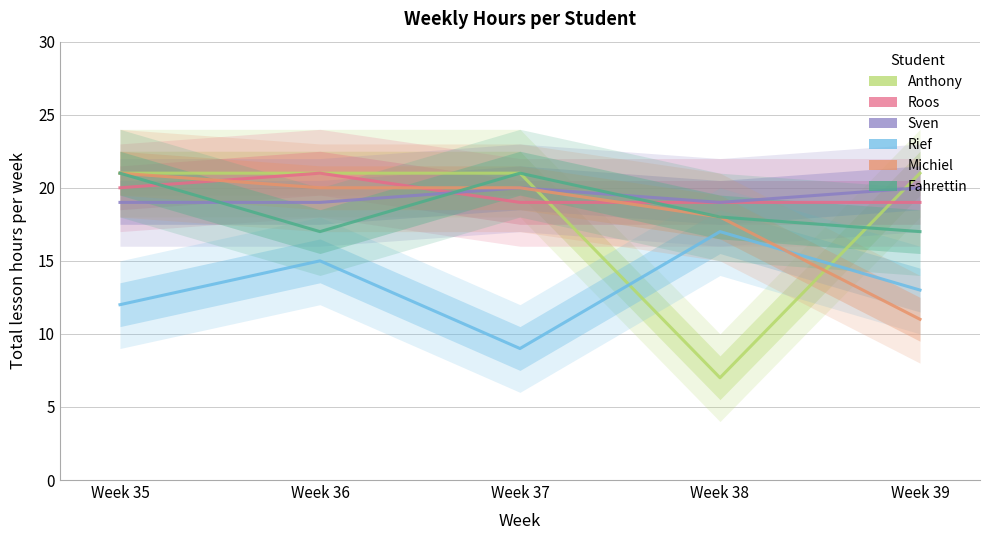

What is the highest value of the Rief series?

17